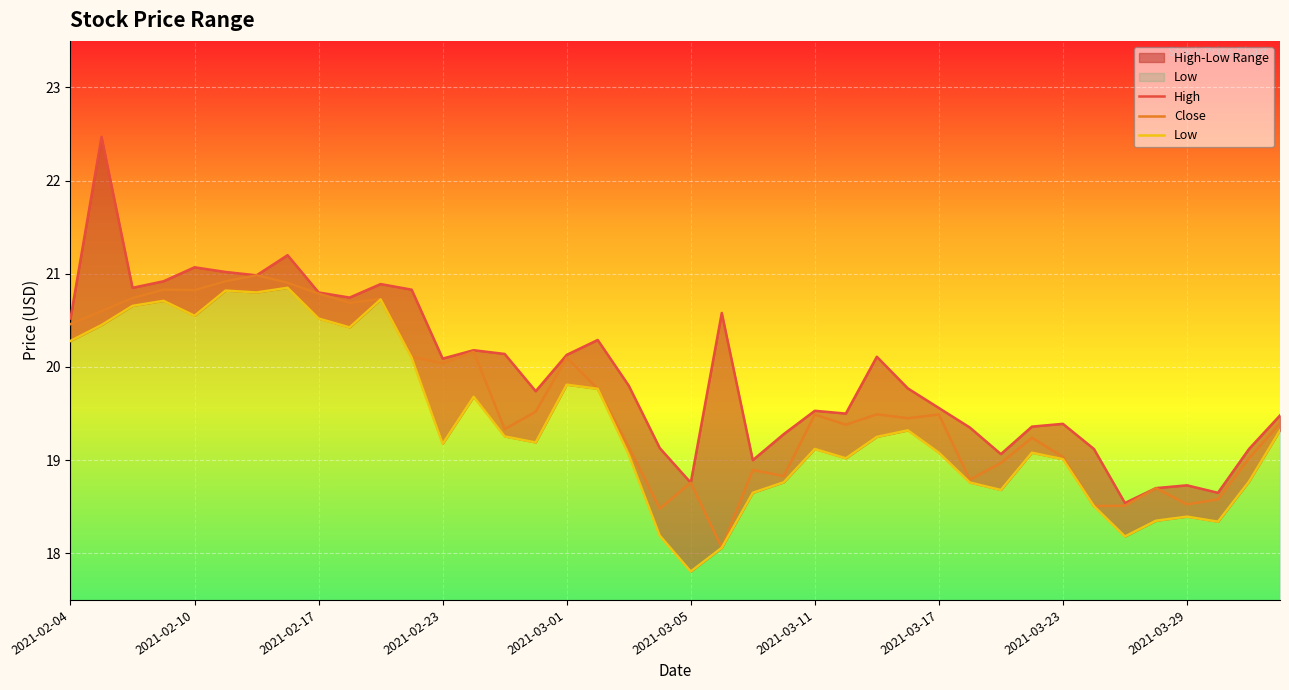

Rank the series by their maximum value, from highest to lowest.

High, Close, Low